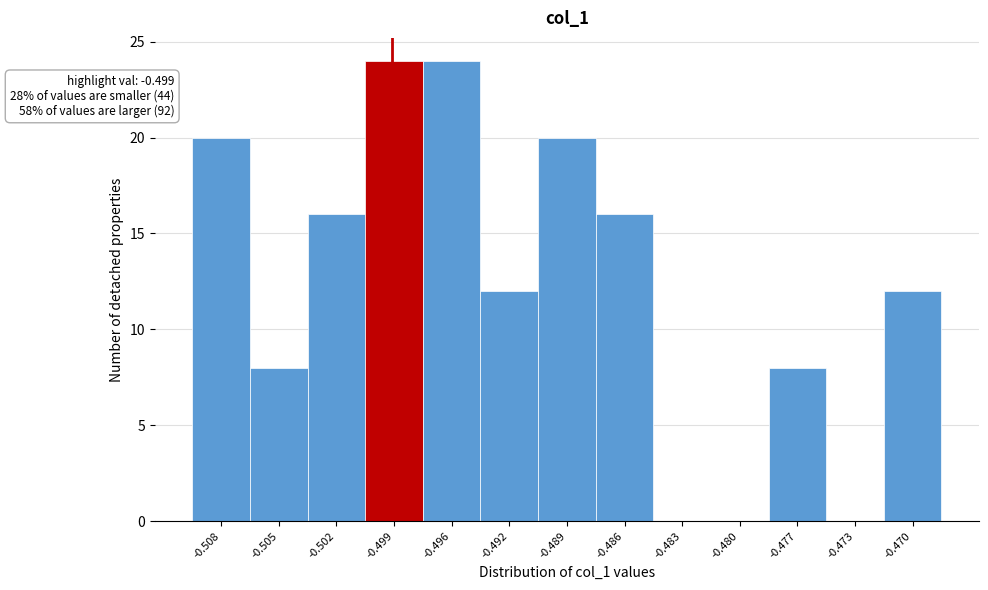

Reading left to right, extract all data points from this chart.

-0.508=20	-0.505=8	-0.502=16	-0.499=24	-0.496=24	-0.492=12	-0.489=20	-0.486=16	-0.483=0	-0.480=0	-0.477=8	-0.473=0	-0.470=12